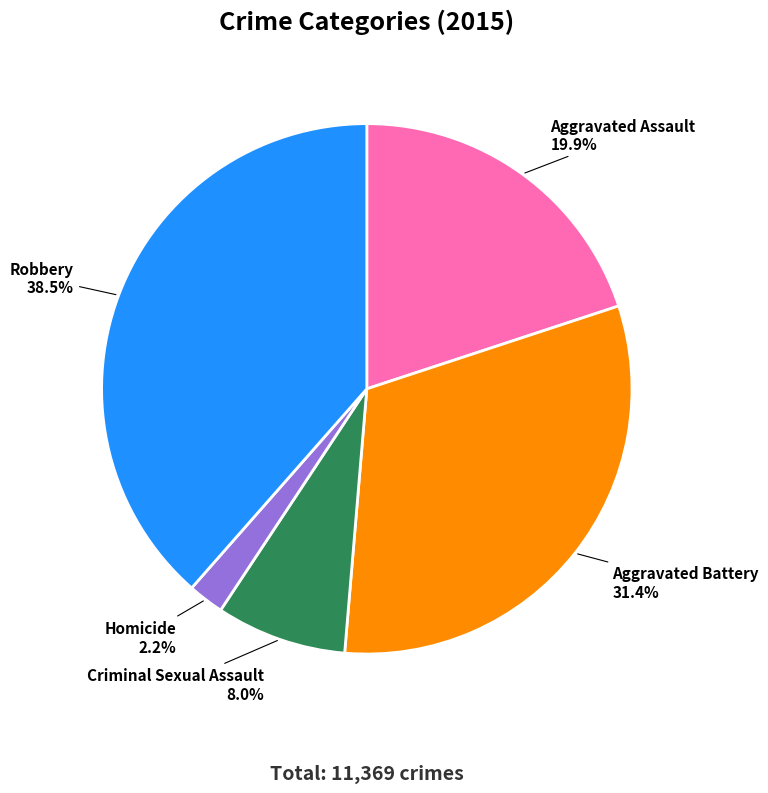

To the nearest percent, what is the difference between the Aggravated Assault and Robbery slice percentages?

19%